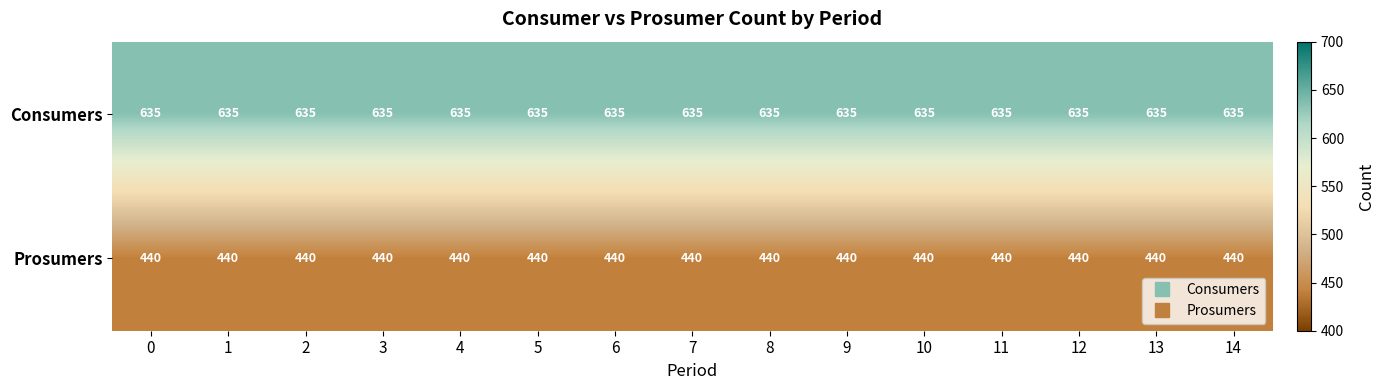

At how many categories does at least one series exceed 464?

15